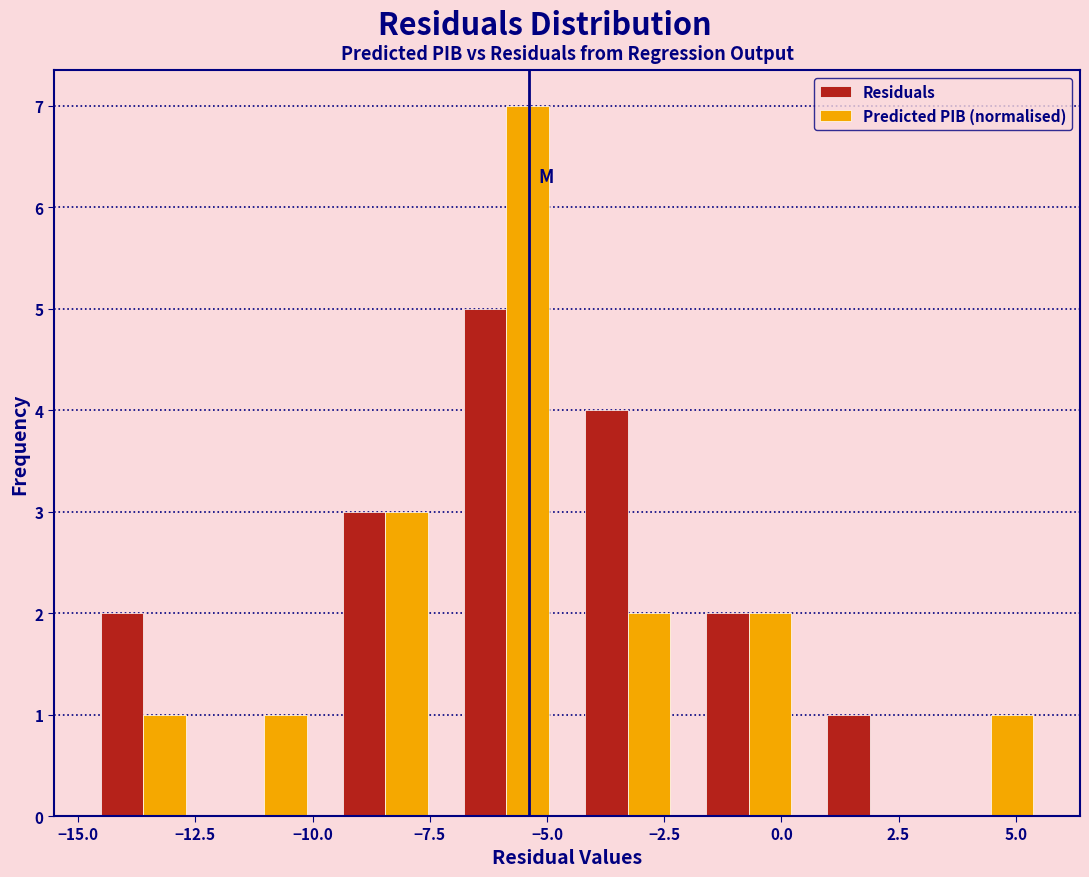

What is the height of the Predicted PIB (normalised) bar covering 3.0 to 6.0 on the x-axis? Neither the bar edges nor the heights are printed on the chart, so give them approximately, as read against the axes.

1